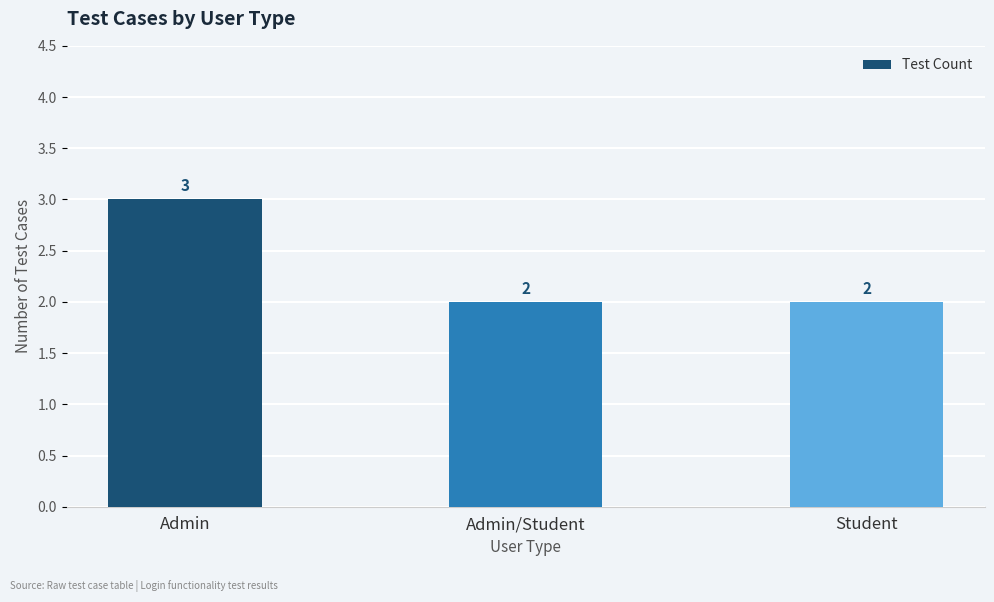

True or false: the data shows 4 at Admin.

False